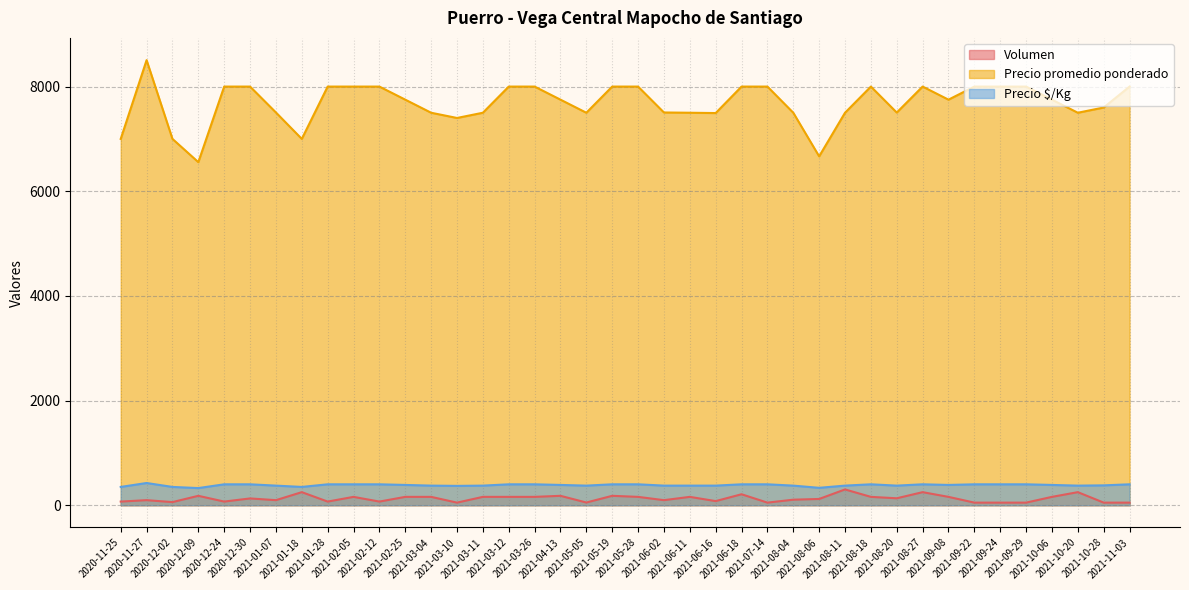

What is the label of the 22nd point from the right?

2021-05-05